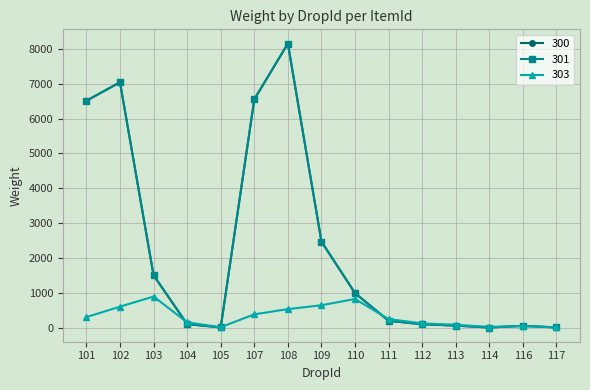

List the series in order of their peak value, highest first.

300, 301, 303